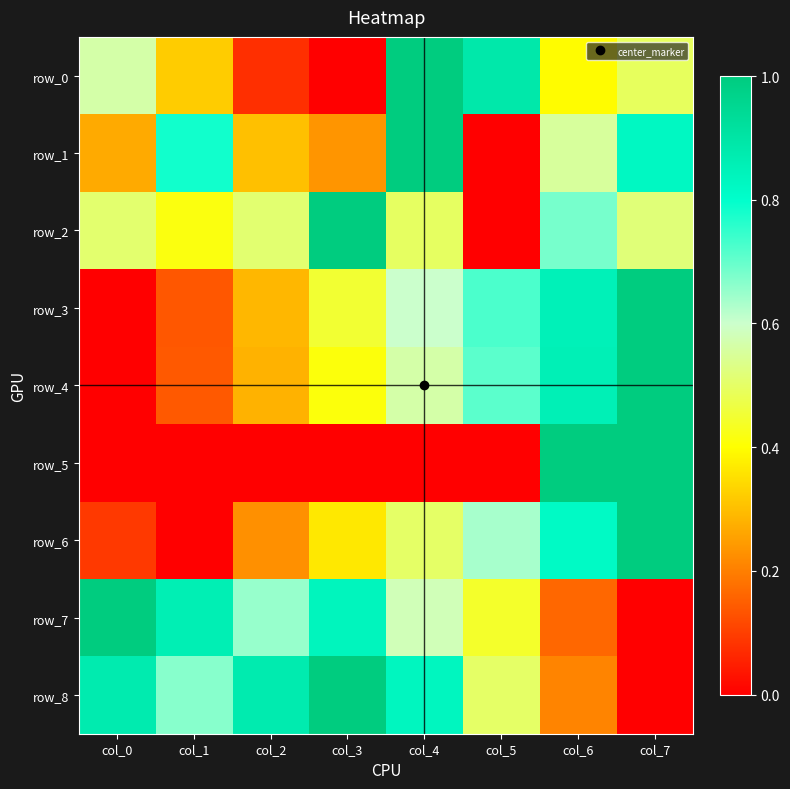

What is the average value of the row_0 series?

0.5